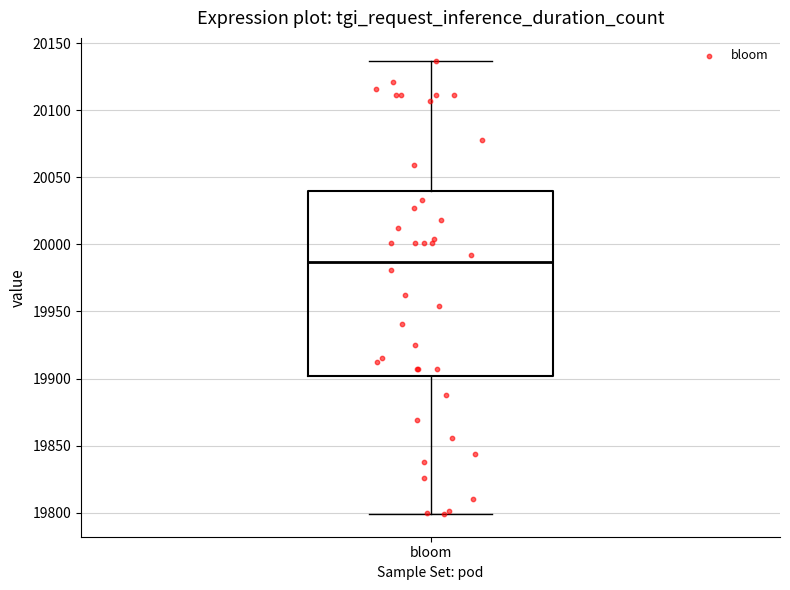

Read this box plot against the y-axis: the position of the median line, the range covered by the box, and the ends of both whiskers. The values are not printed on the chart, so give them approximately, as read against the axis.

median 19985, box 19900 to 20040, whiskers 19800 to 20135